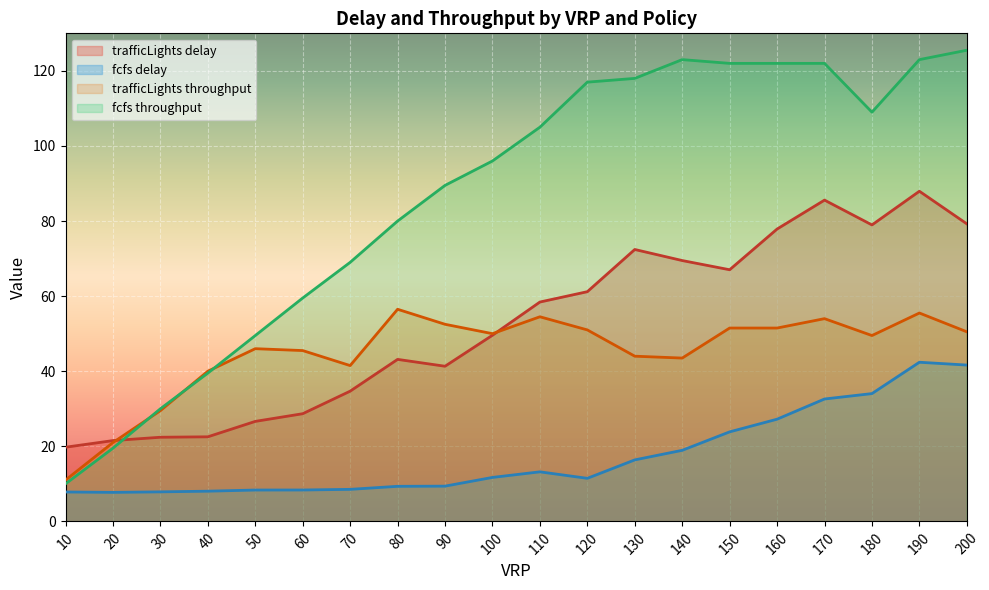

What value does the trafficLights_throughput series have at 70?

41.5